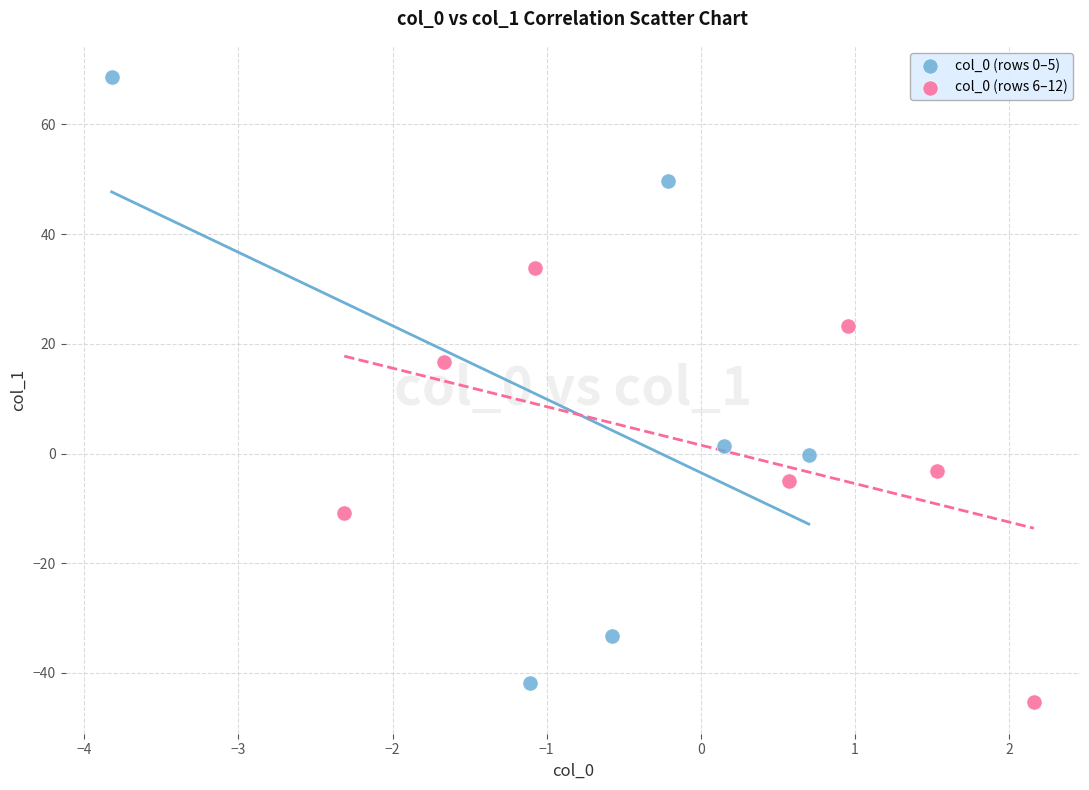

Which series has the widest spread of Y values?

col_0 (rows 0–5)